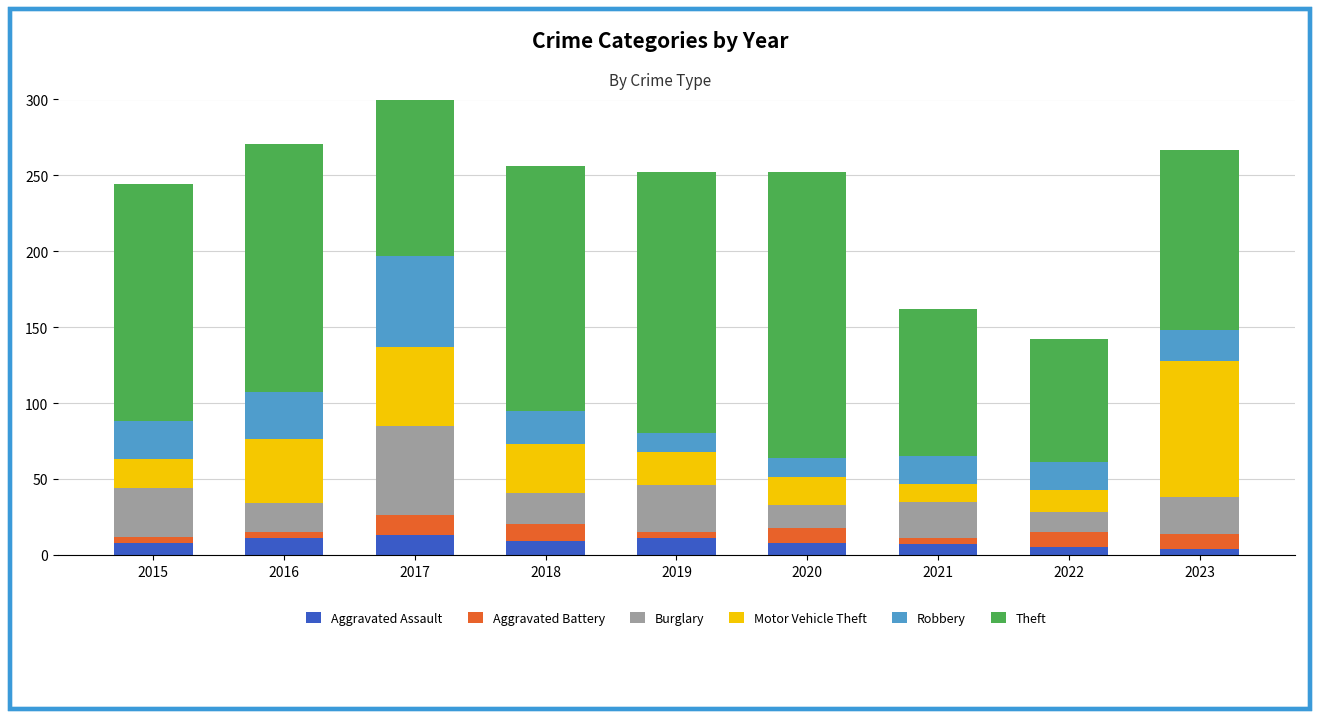

How many bars are there in each group?

6